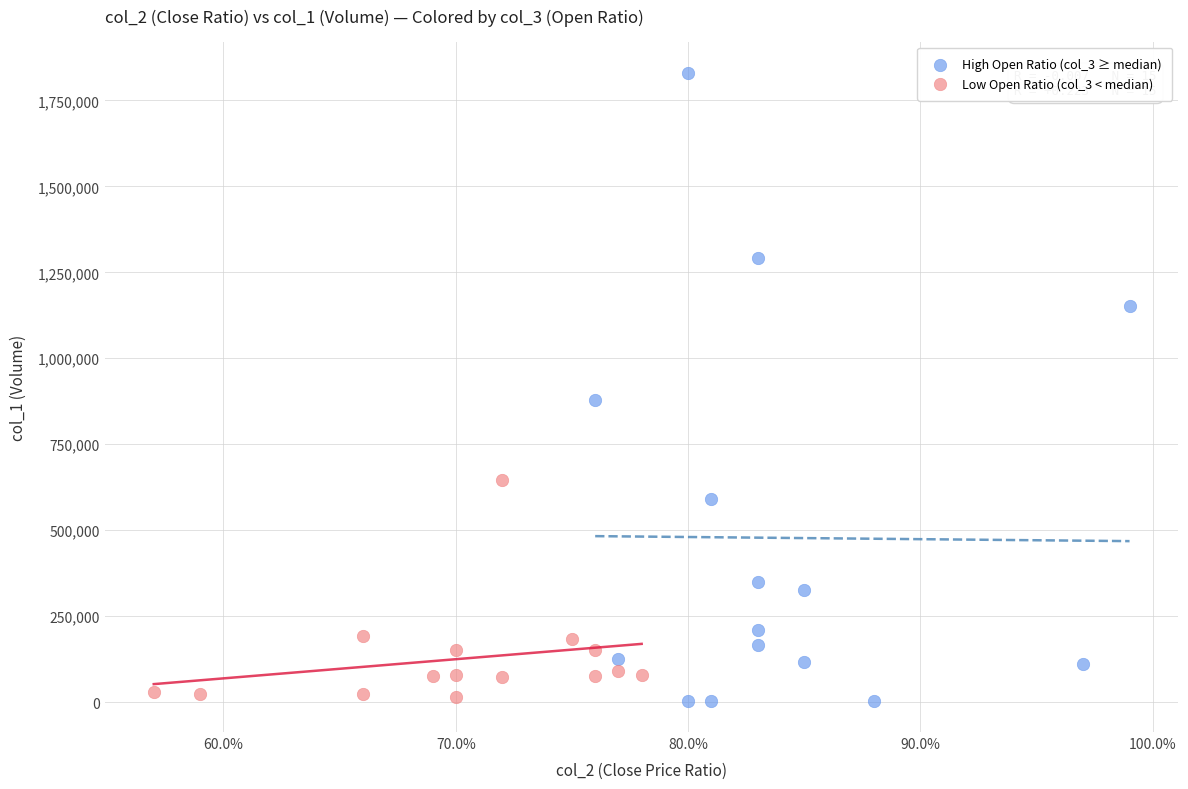

Which series contains the highest Y value?

High Open Ratio (col_3 ≥ median)